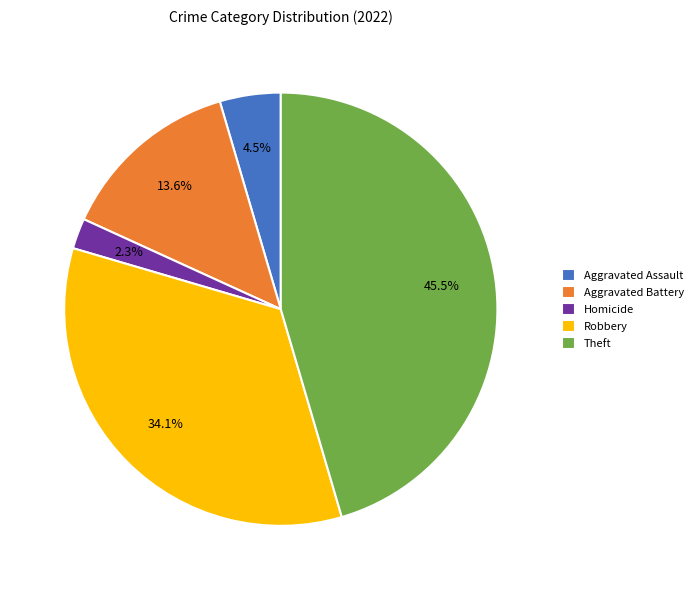

Is there a majority slice in this chart?

No